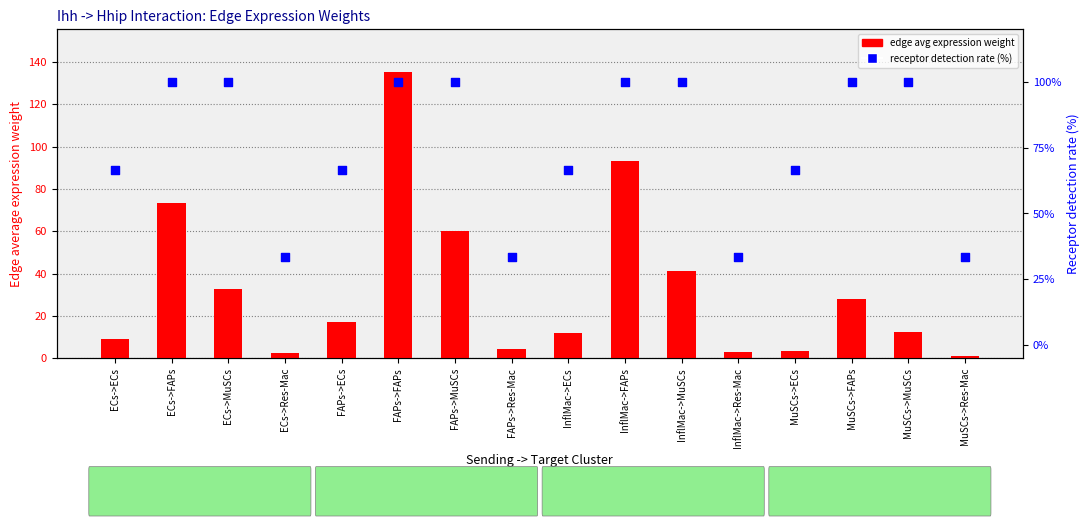

At which category is the sum across all series the highest?

FAPs->FAPs